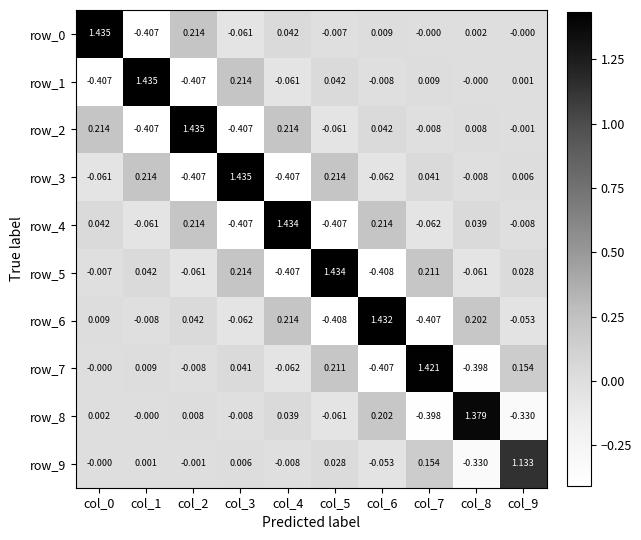

How many values in row_6 are below zero?

5